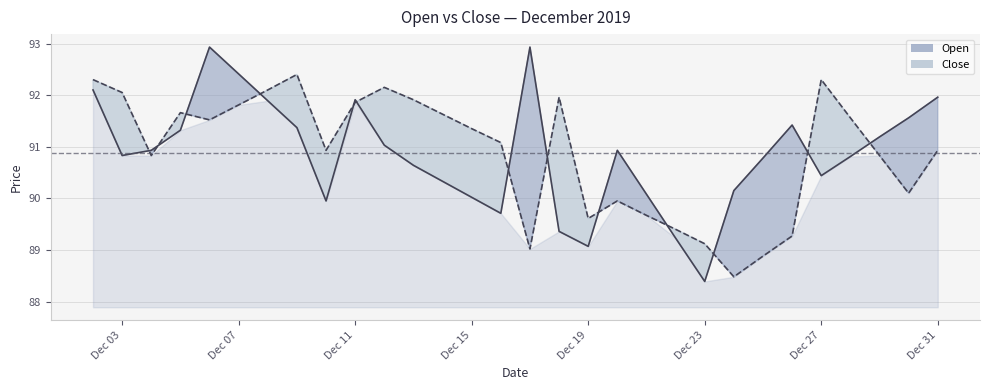

At which label does Open first exceed 90?

2019-12-02